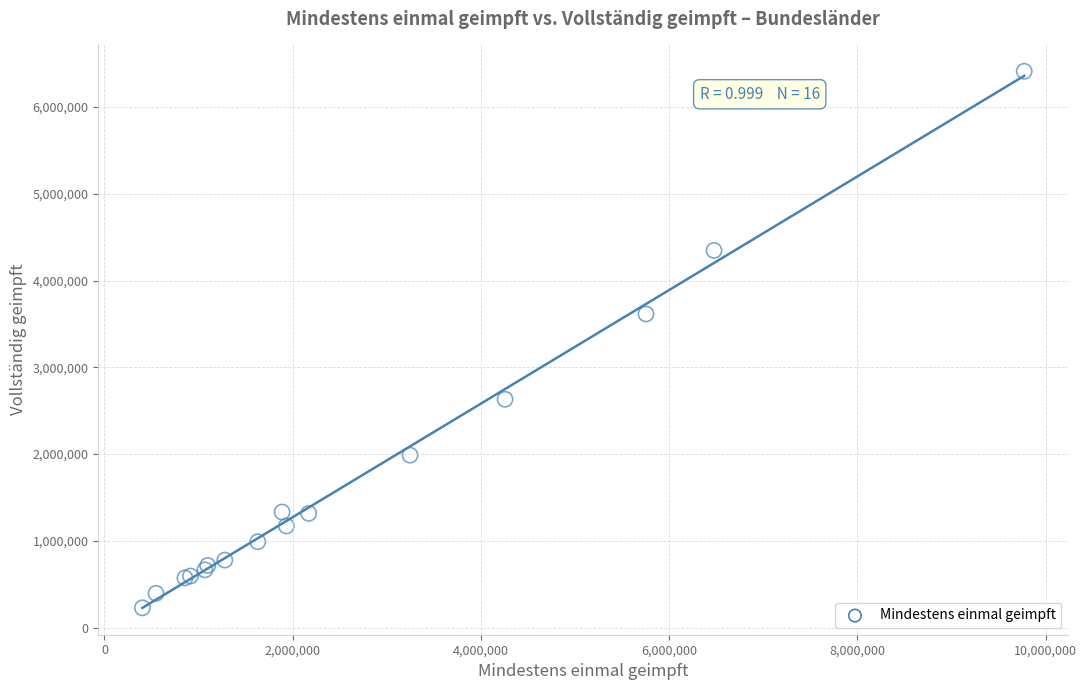

What Y value in the scatter plot is closest to 3320344?

3614804